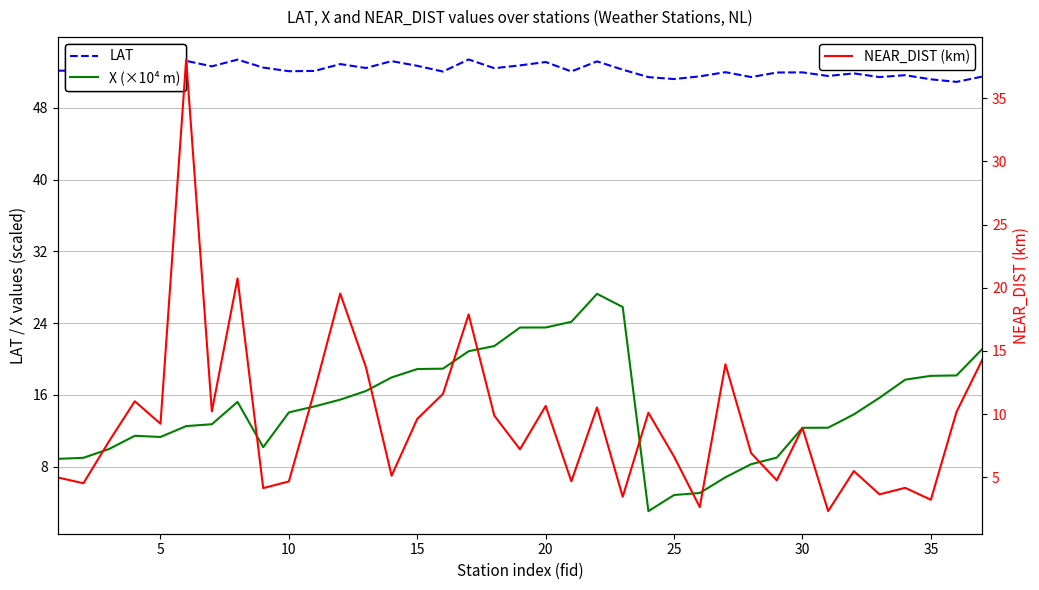

List the series in order of their peak value, lowest first.

X (×10⁴ m), NEAR_DIST (km), LAT